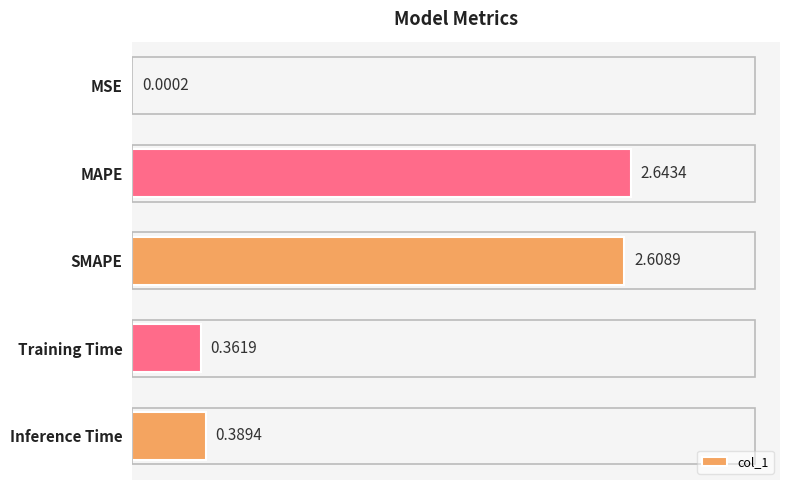

Where is the data nearest to the value 1?

Inference Time